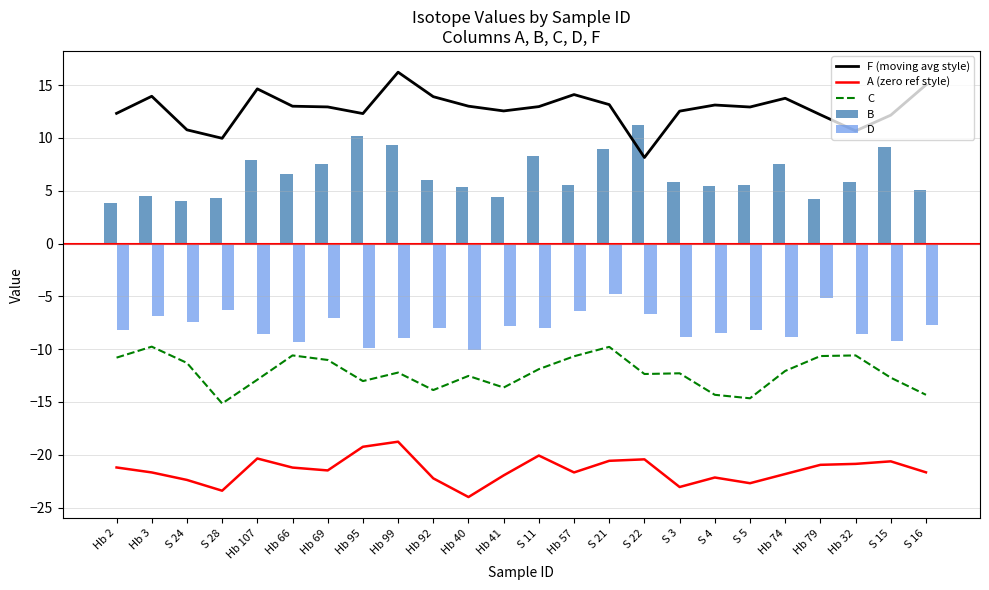

What is the label of the 4th bar from the right?

Hb 79